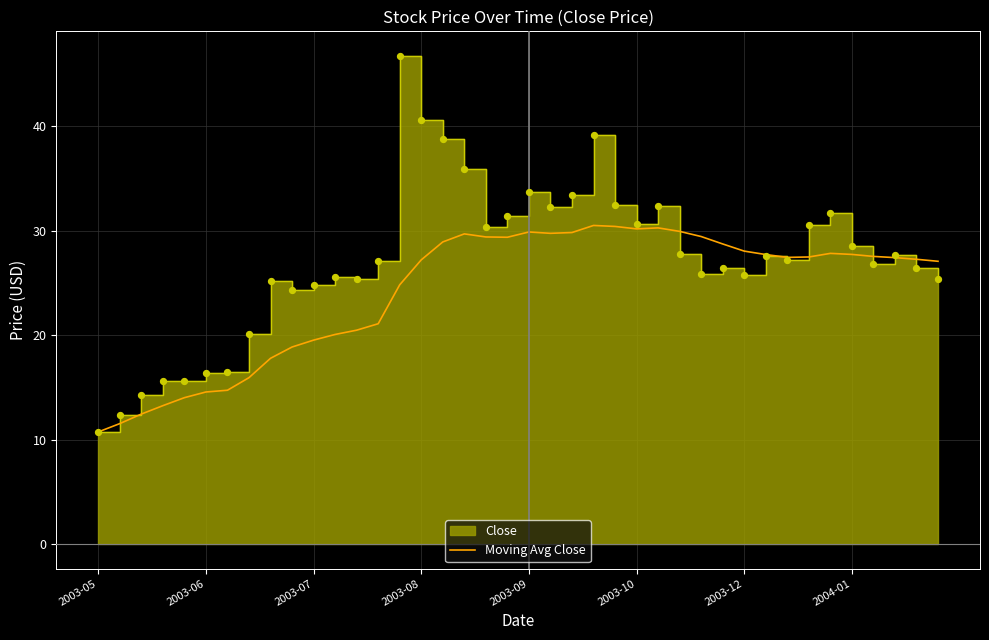

What is the ratio of the value at 32 to the value at 37?

1.0